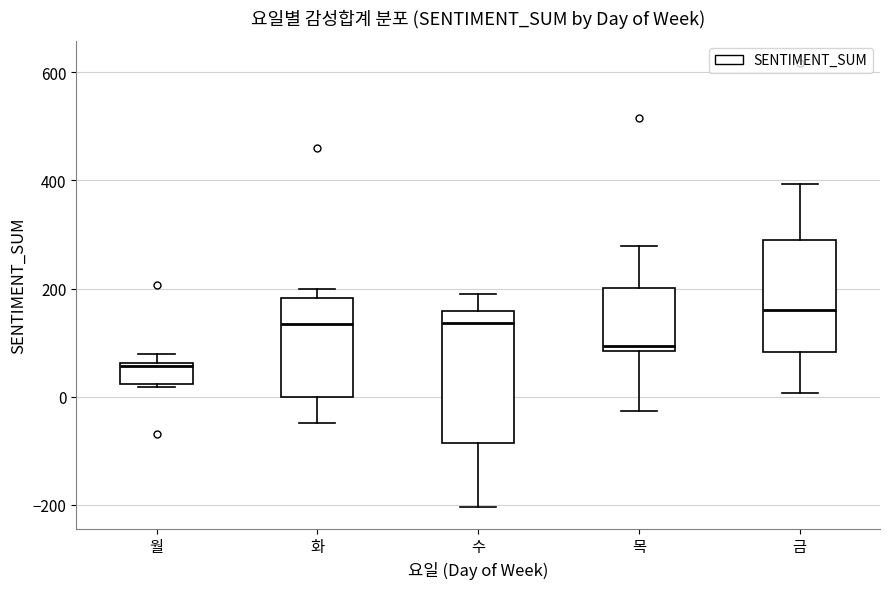

Reading left to right, transcribe this box plot: for each box, give where its median line is, the range the box spans, and where its two whiskers end, as read against the y-axis. The values are not printed on the chart, so give them approximately, as read against the axis.

월: median 60 (just below the box's upper edge), box 20 to 60, whiskers 20 to 80
화: median 140, box 0 to 180, whiskers -40 to 200
수: median 140, box -80 to 160, whiskers -200 to 180
목: median 100, box 80 to 200, whiskers -20 to 280
금: median 160, box 80 to 300, whiskers 0 to 400